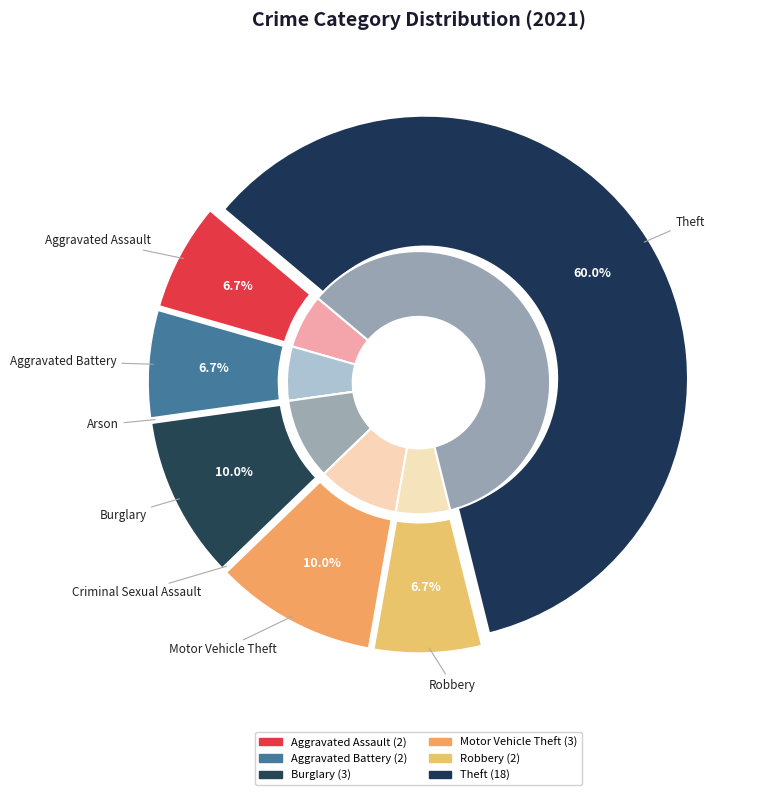

True or false: Aggravated Assault accounts for 7% of the total.

True